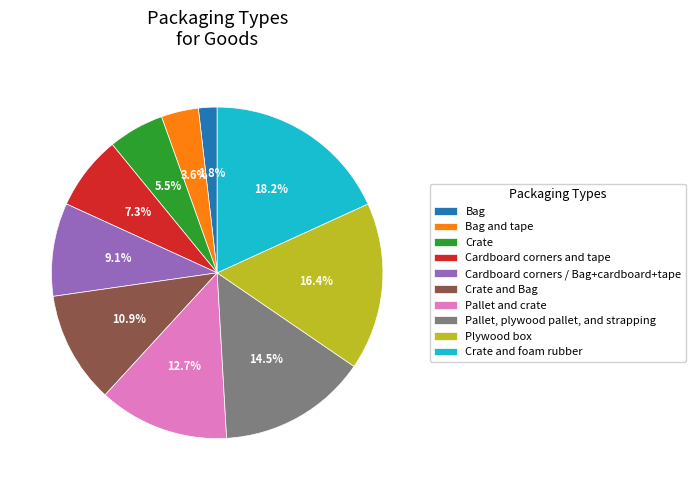

The Crate and foam rubber slice represents 18% of the pie. True or false?

True